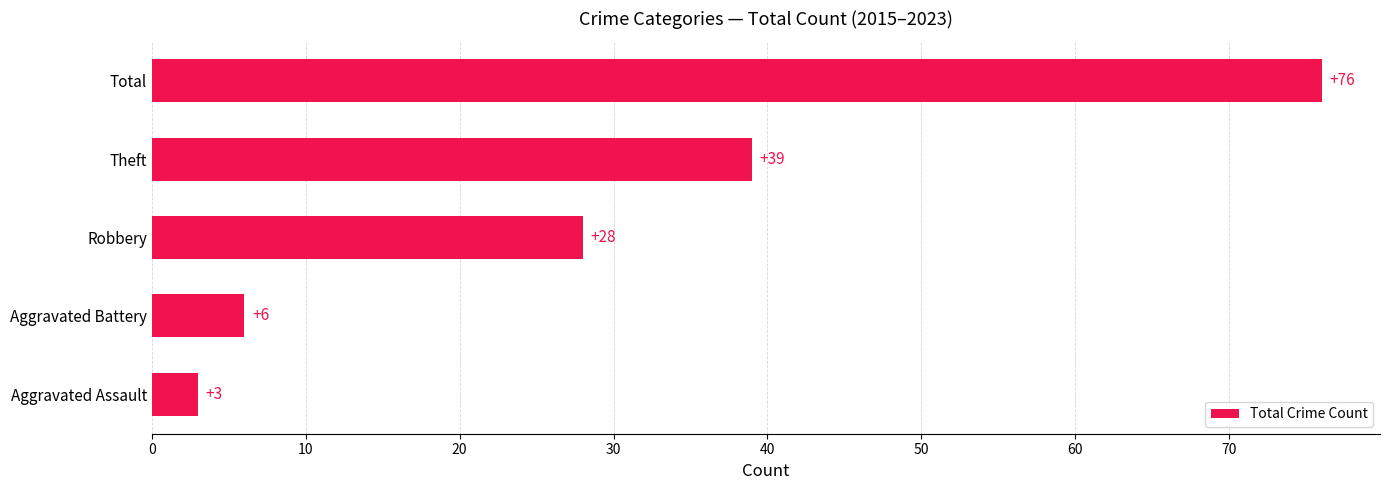

How many bars are there in total?

5